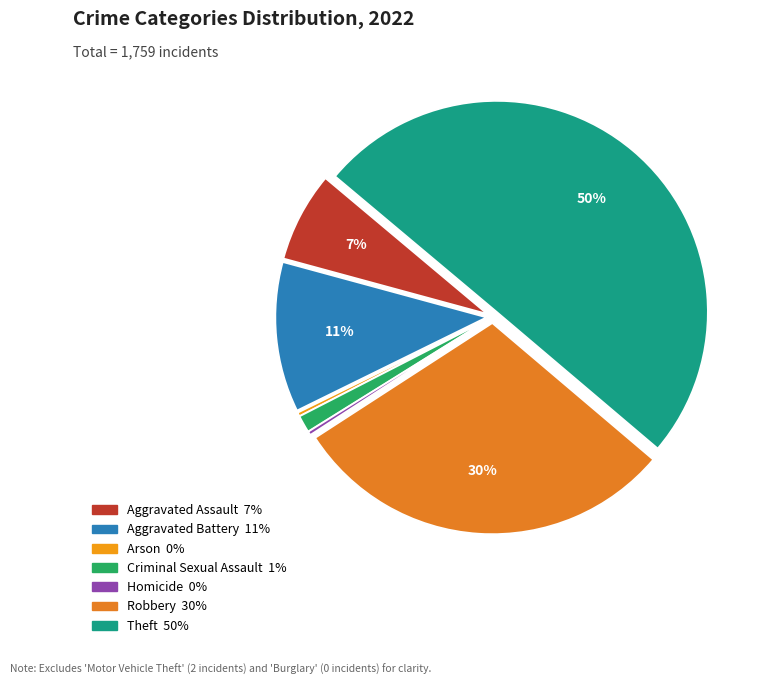

To the nearest percent, what percentage of the pie is Robbery?

30%